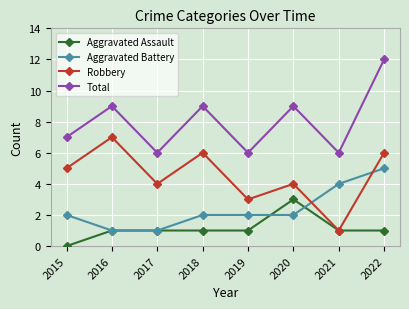

What is the approximate value of Aggravated Battery at 2015?

2